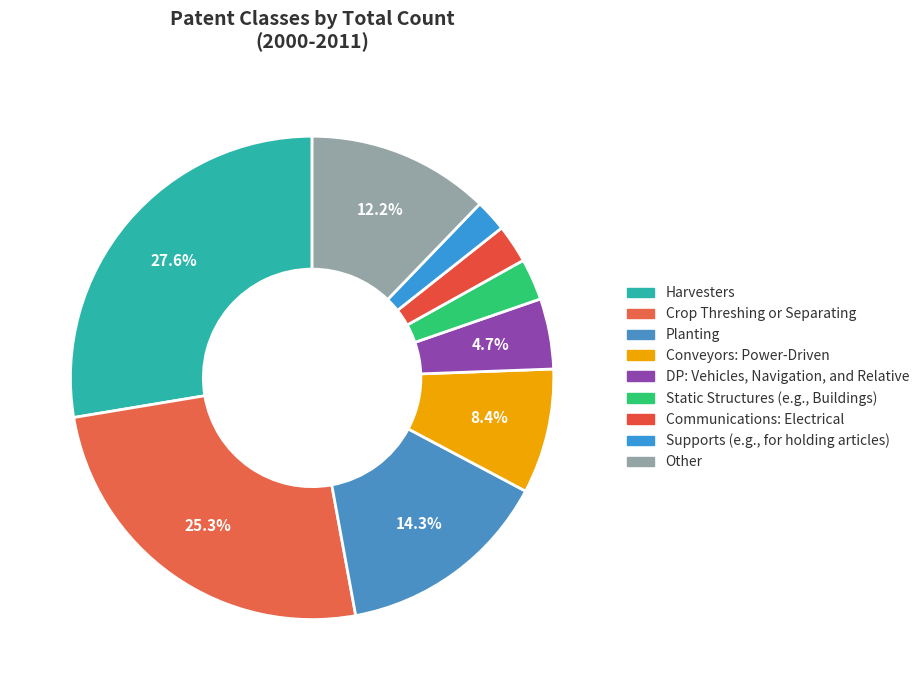

Is it true that Supports (e.g., for holding articles) is 2% of the pie?

True